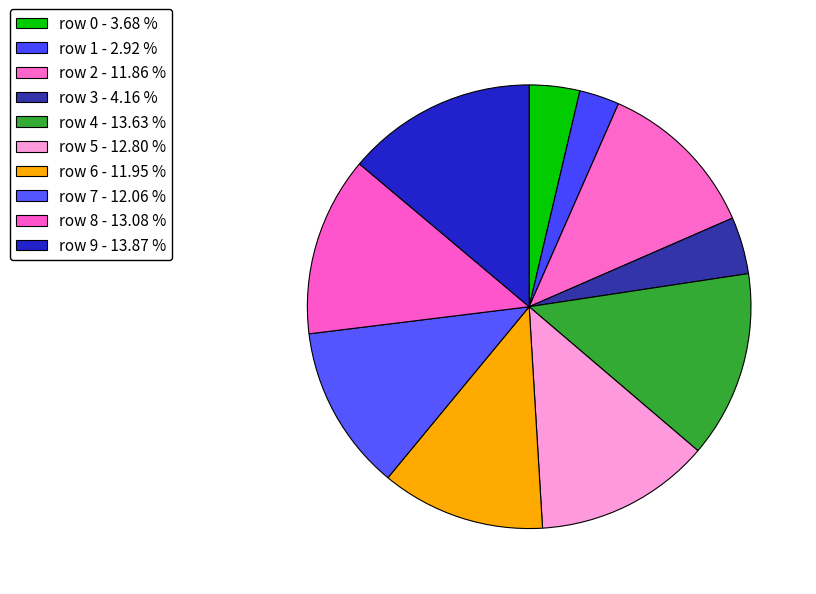

To the nearest percent, what is the average slice percentage?

10%